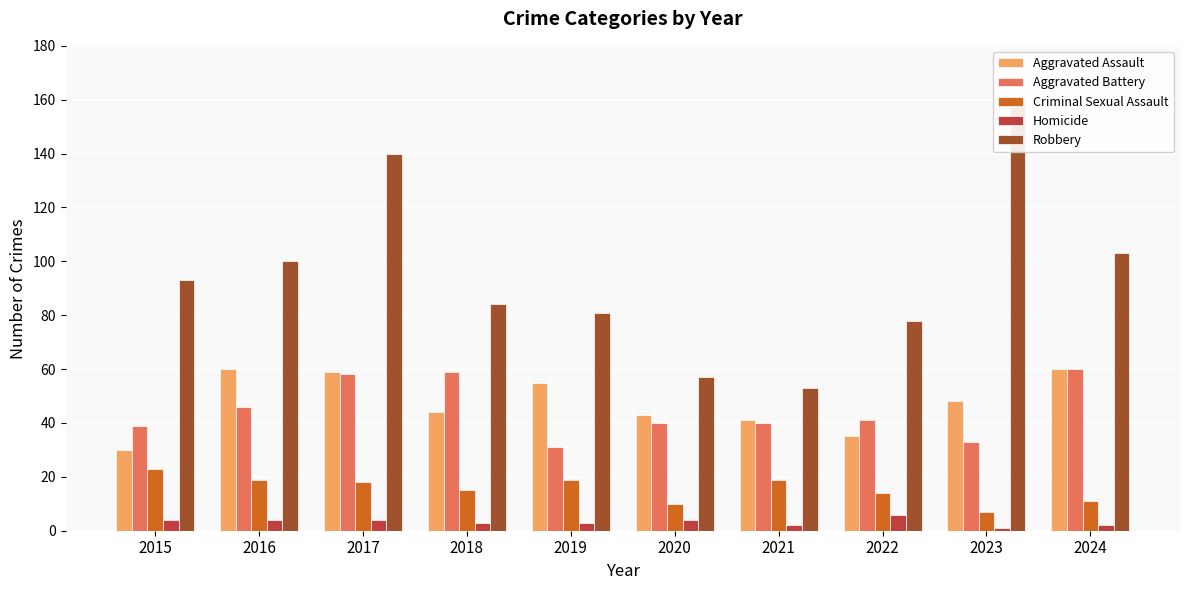

At which label is Aggravated Battery closest to 45?

2016